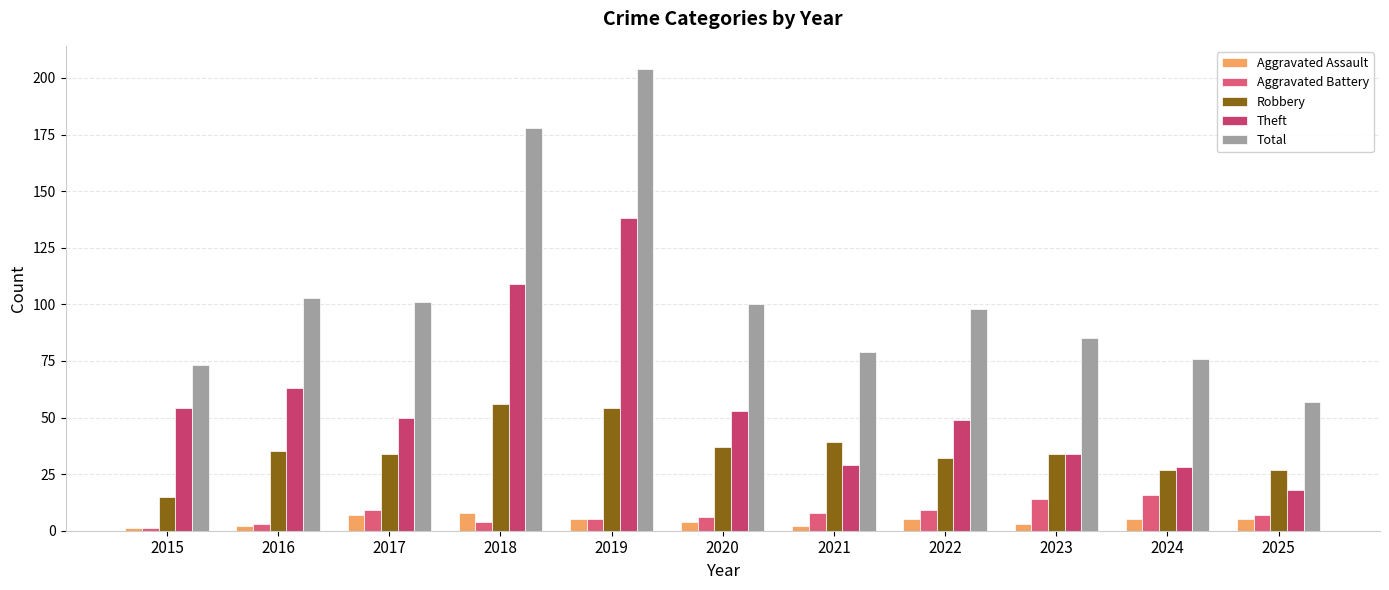

At 2018, list the series in order from largest to smallest.

Total, Theft, Robbery, Aggravated Assault, Aggravated Battery